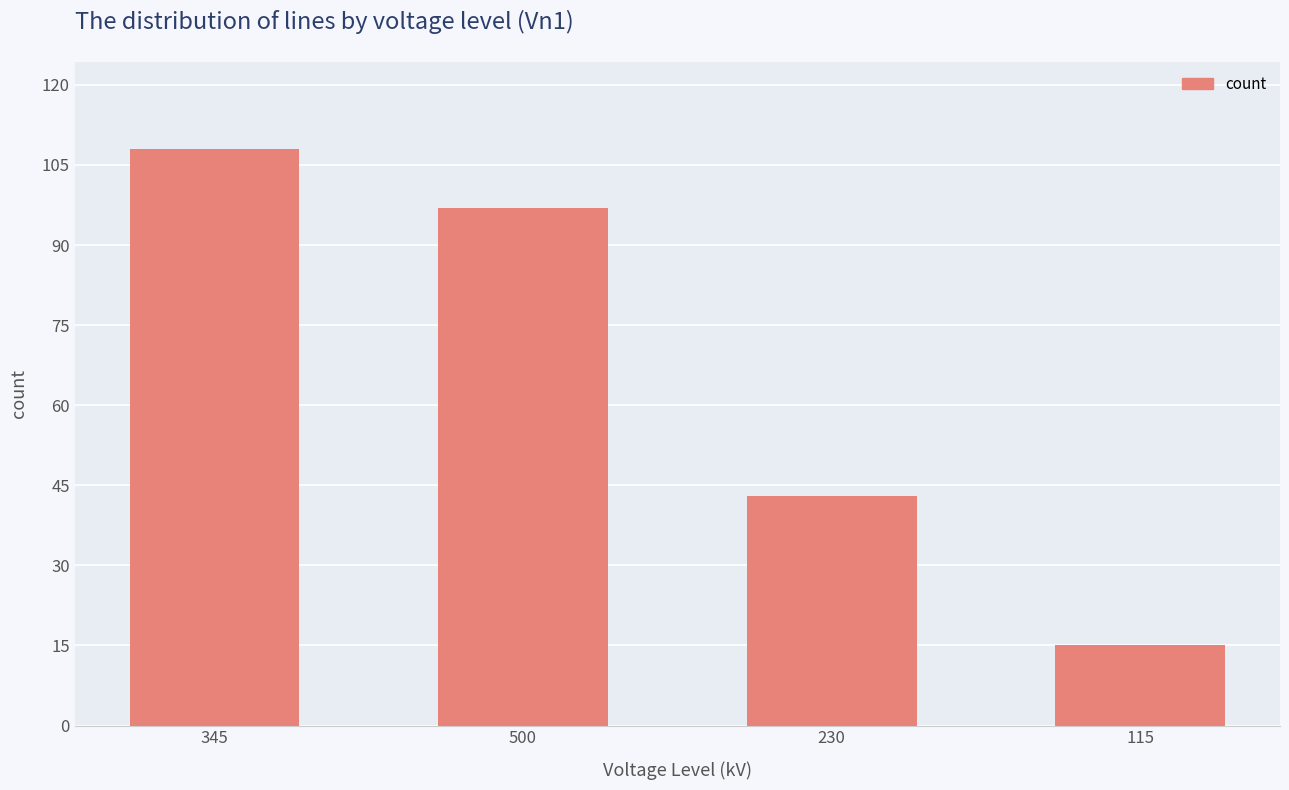

List the labels in order of value, largest first.

345, 500, 230, 115